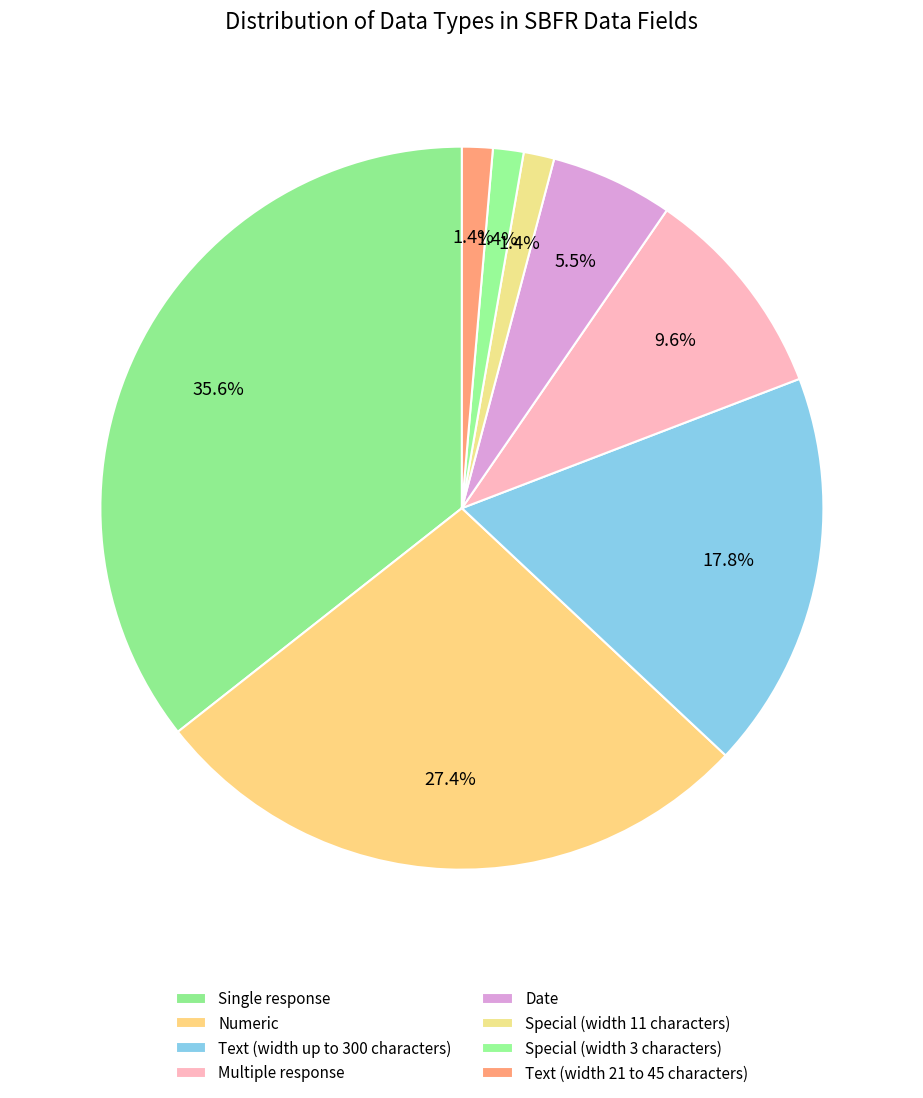

To the nearest percent, what is the difference between the largest and smallest slice percentages?

34%